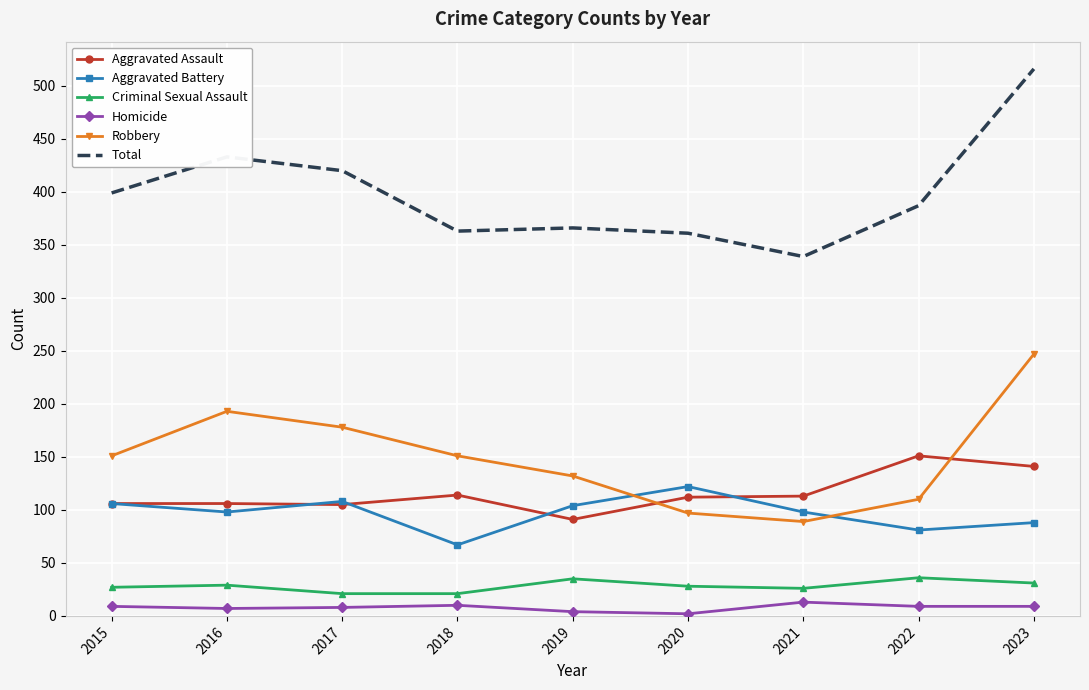

At which category is the sum across all series the highest?

2023